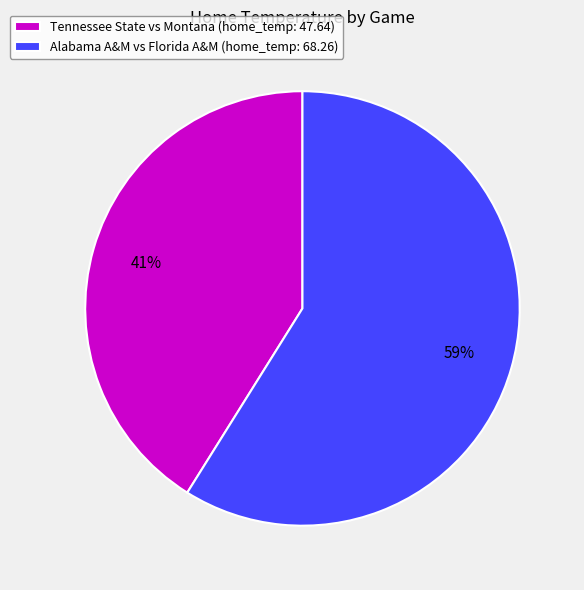

To the nearest percent, what portion does Tennessee State vs Montana represent?

41%